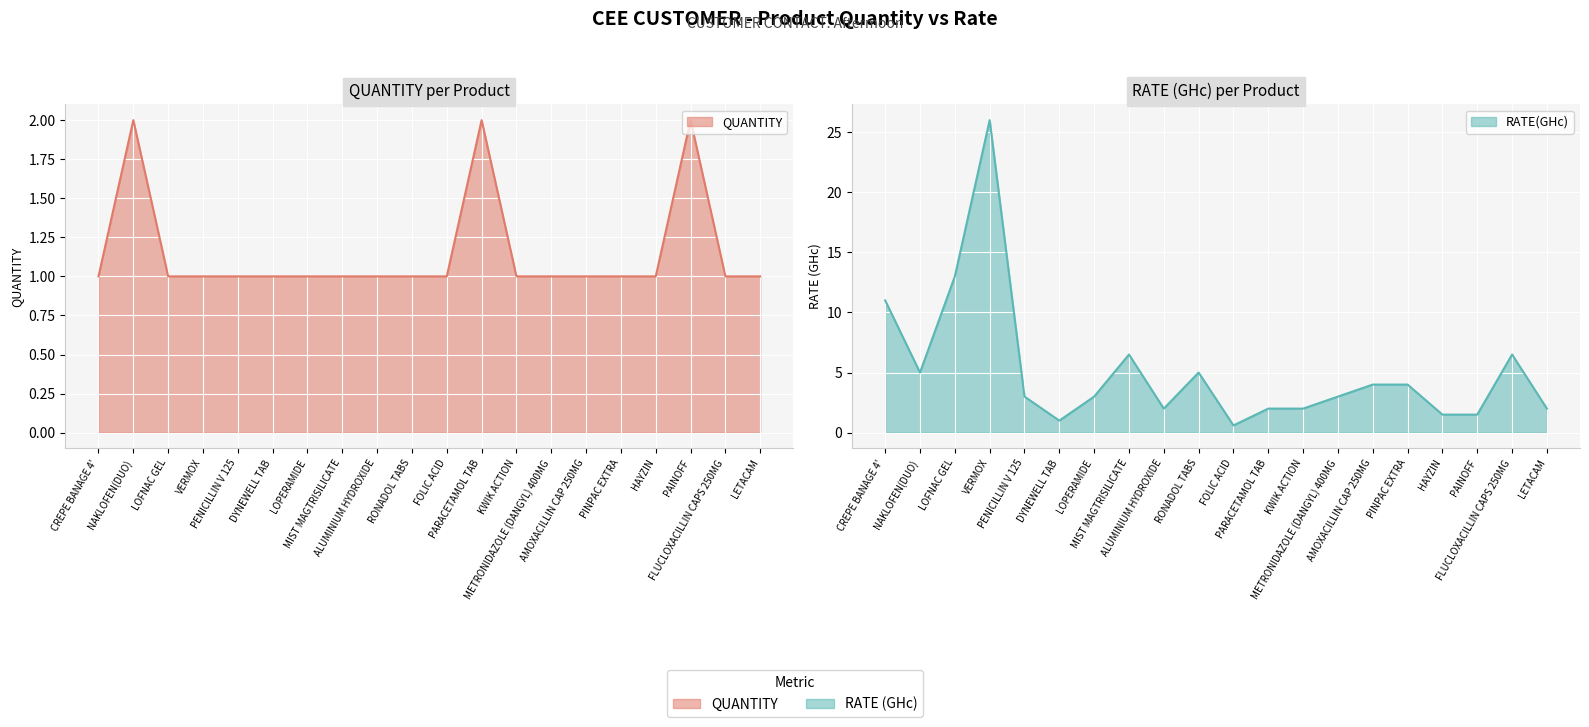

Rank the categories by QUANTITY value from lowest to highest.

CREPE BANAGE 4', LOFNAC GEL, VERMOX, PENICILLIN V 125, DYNEWELL TAB, LOPERAMIDE, MIST MAGTRISILICATE, ALUMINIUM HYDROXIDE, RONADOL TABS, FOLIC ACID, KWIK ACTION, METRONIDAZOLE (DANGYL) 400MG, AMOXACILLIN CAP 250MG, PINPAC EXTRA, HAYZIN, FLUCLOXACILLIN CAPS 250MG, LETACAM, NAKLOFEN(DUO), PARACETAMOL TAB, PAINOFF